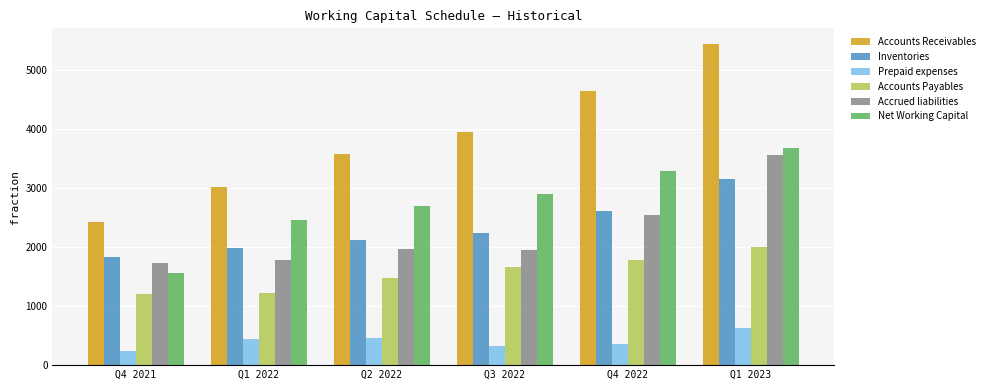

Rank the categories by Net Working Capital value from lowest to highest.

Q4 2021, Q1 2022, Q2 2022, Q3 2022, Q4 2022, Q1 2023